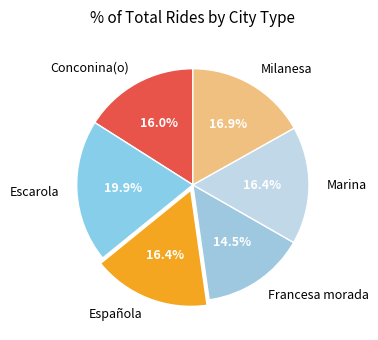

Is it true that Conconina(o) is 31% of the pie?

False